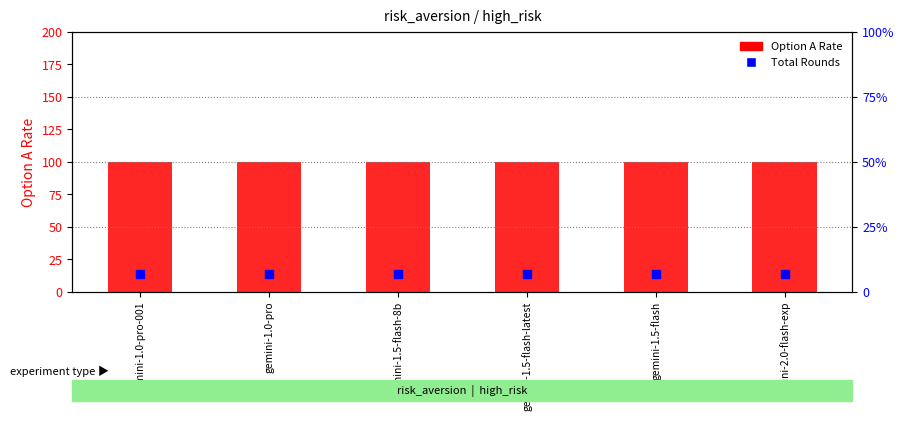

At how many categories does at least one series exceed 98?

6